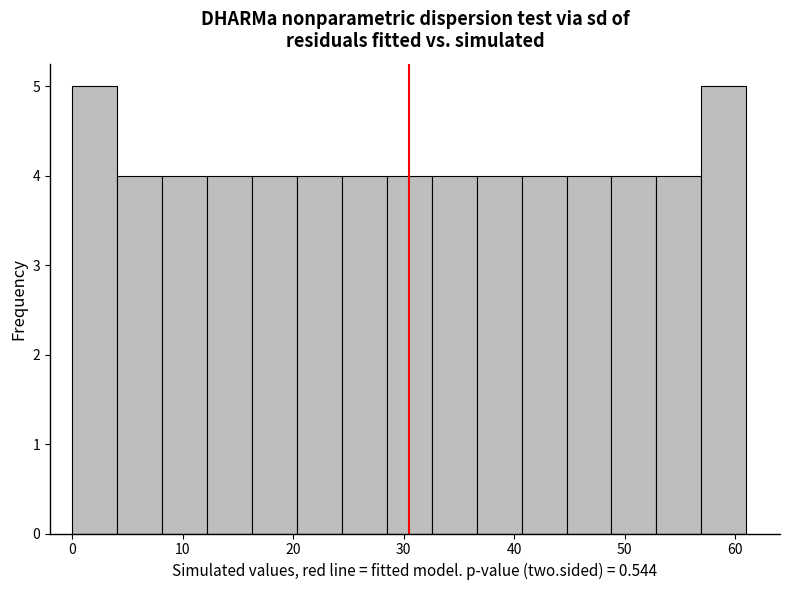

What is the height of the bar covering 8 to 12 on the x-axis? Neither the bar edges nor the heights are printed on the chart, so give them approximately, as read against the axes.

4